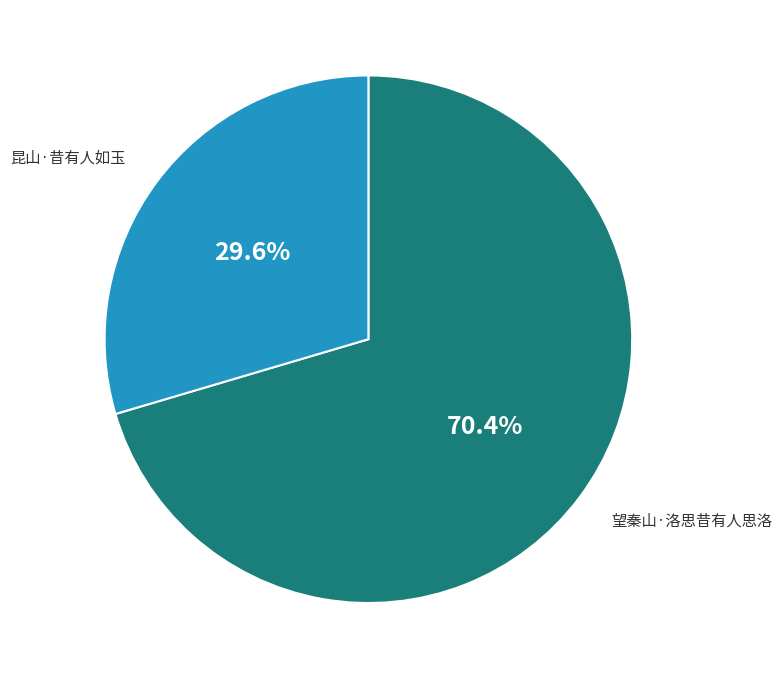

To the nearest percent, what is the average slice percentage?

50%